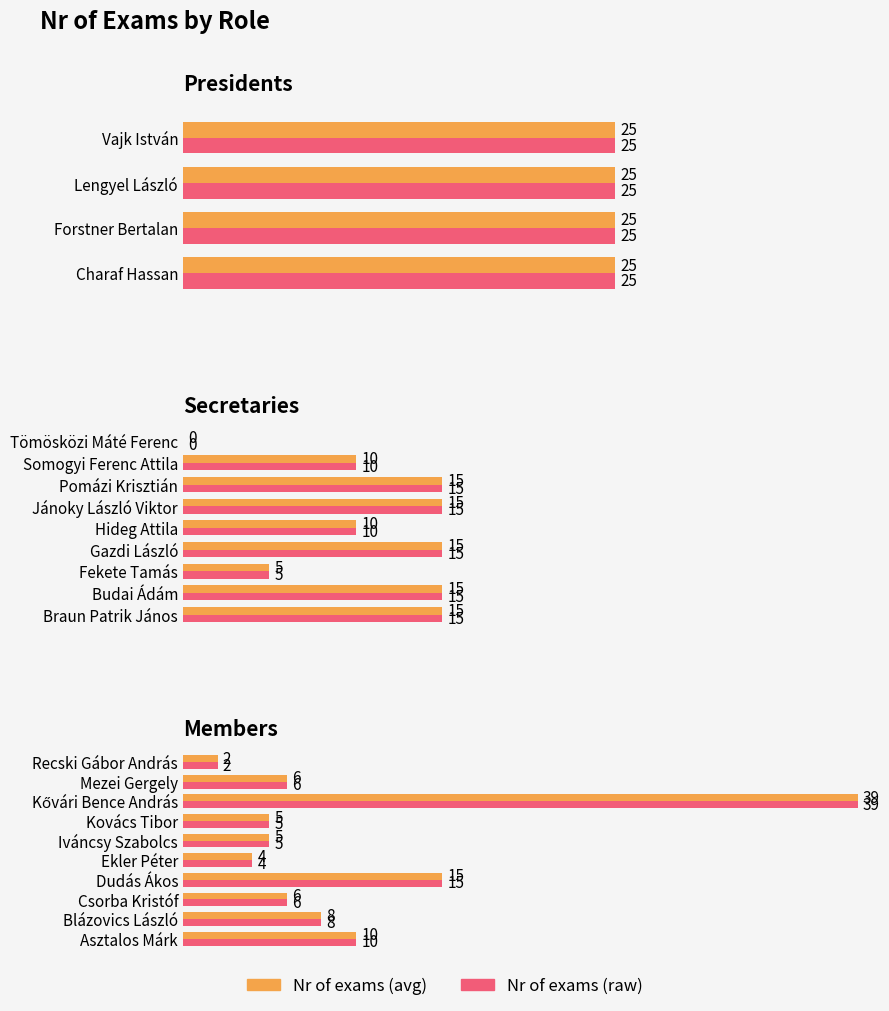

Which series has the largest range (max minus min)?

Nr of exams (avg)